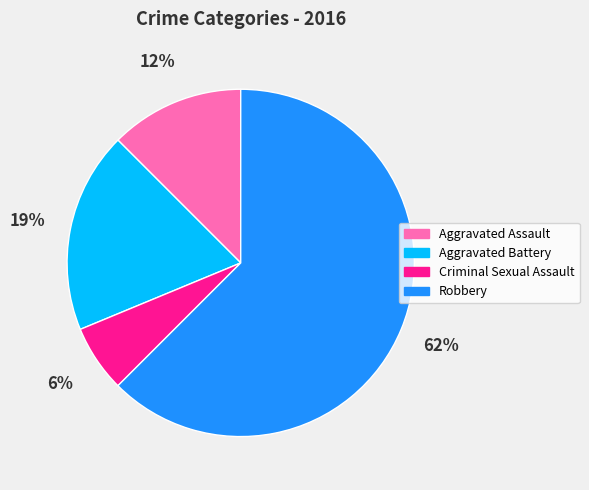

What percentage is the Aggravated Battery slice, to the nearest percent?

19%